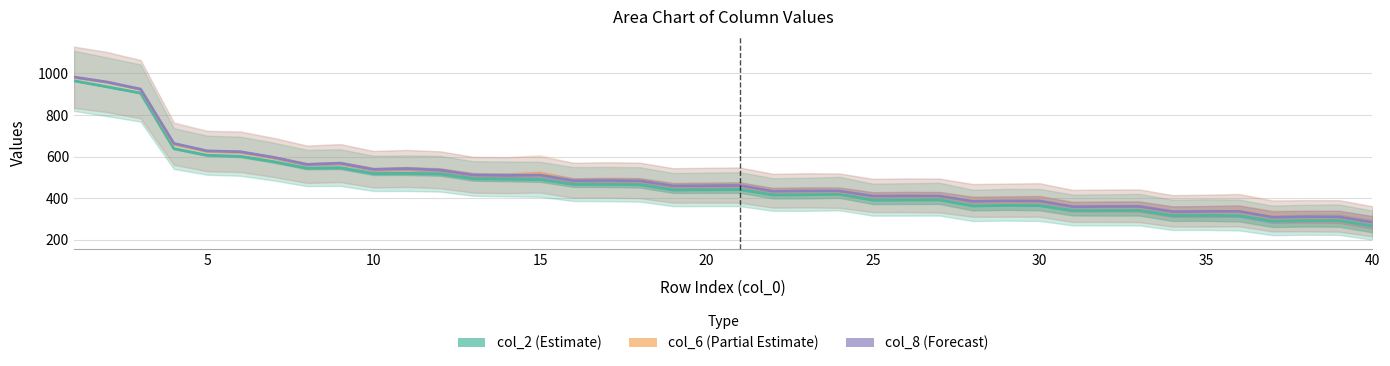

What is the difference between the highest and lowest values at 22?

19